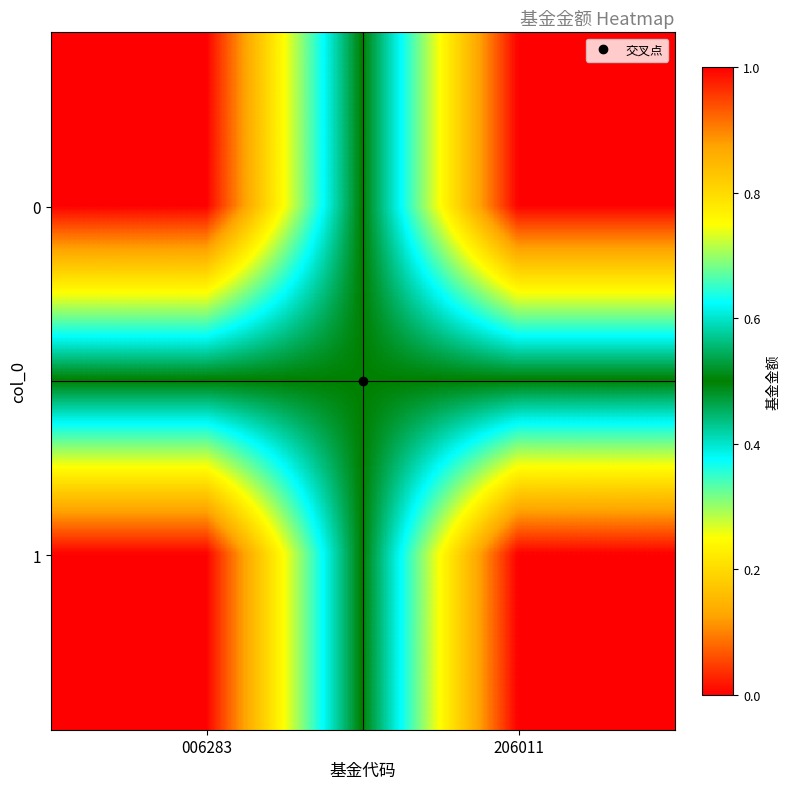

Which has a higher value, 206011 or 006283?

006283